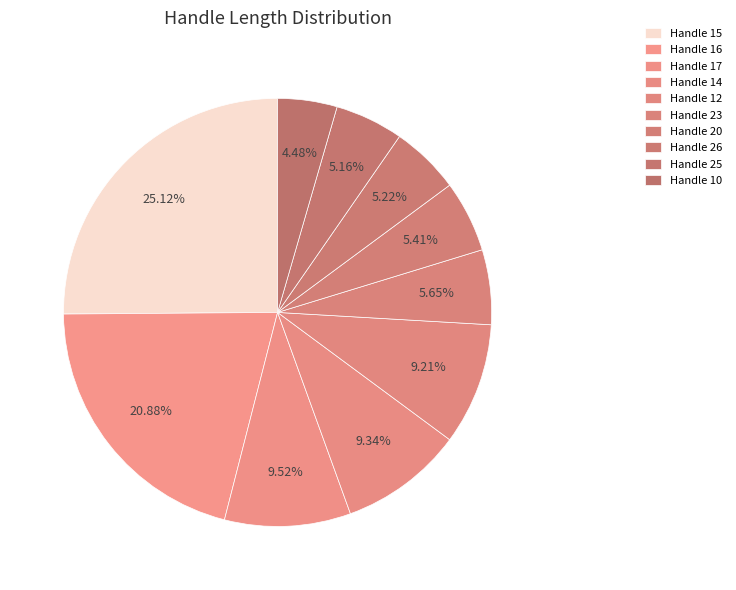

How many segments does this pie chart have?

10